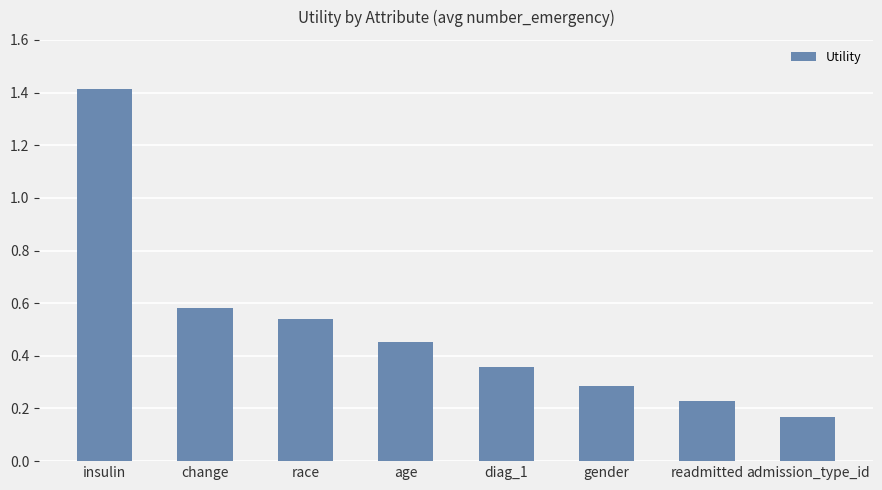

Which category has the highest value across all series?

insulin